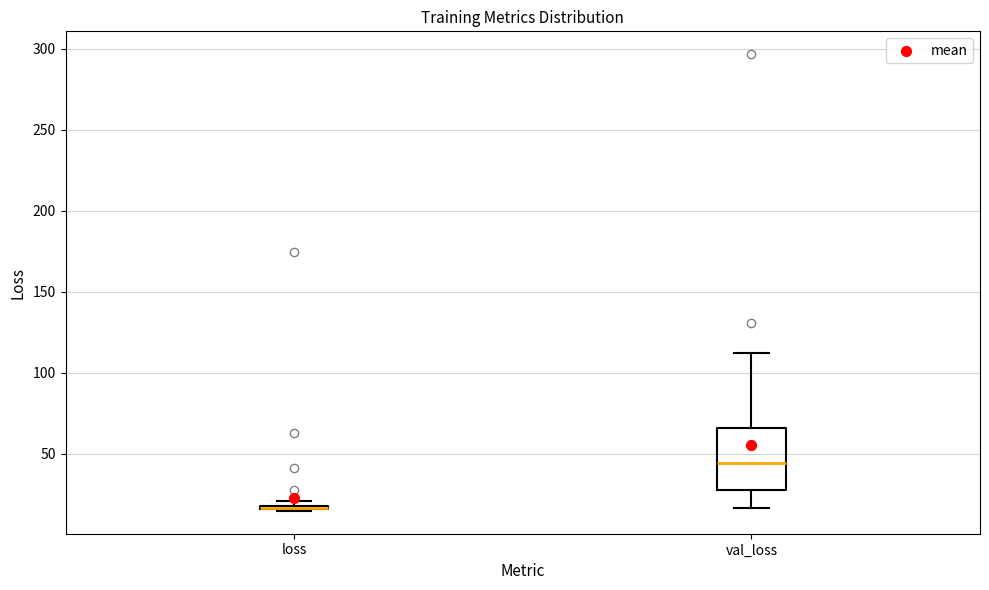

Comparing the boxes themselves (not the whiskers), which one is the tallest?

val_loss